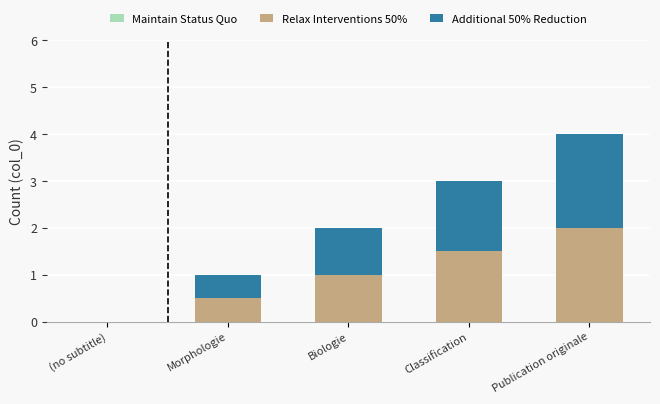

How many Relax Interventions 50% values are between 0 and 1?

3